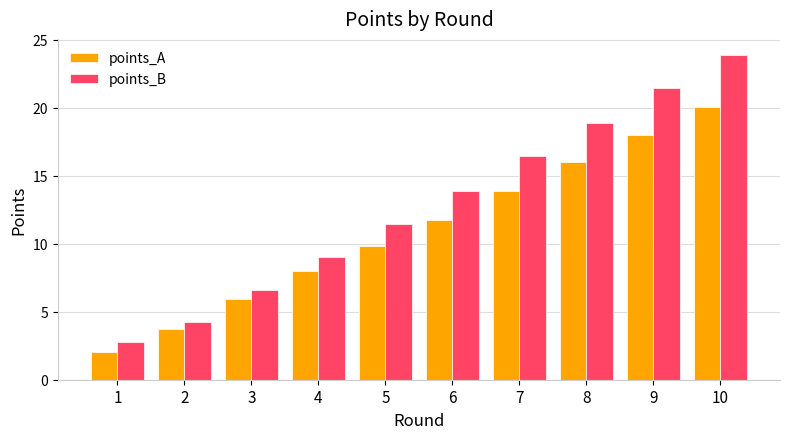

What is the value of the points_B bar at the 10th from the left?

23.9